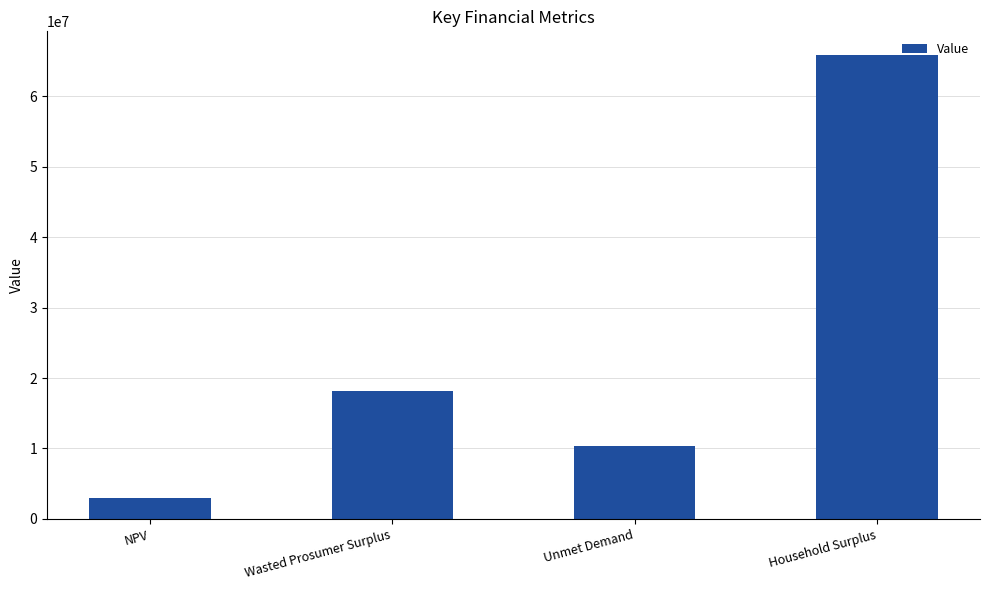

Between Wasted Prosumer Surplus and NPV, which is larger?

Wasted Prosumer Surplus